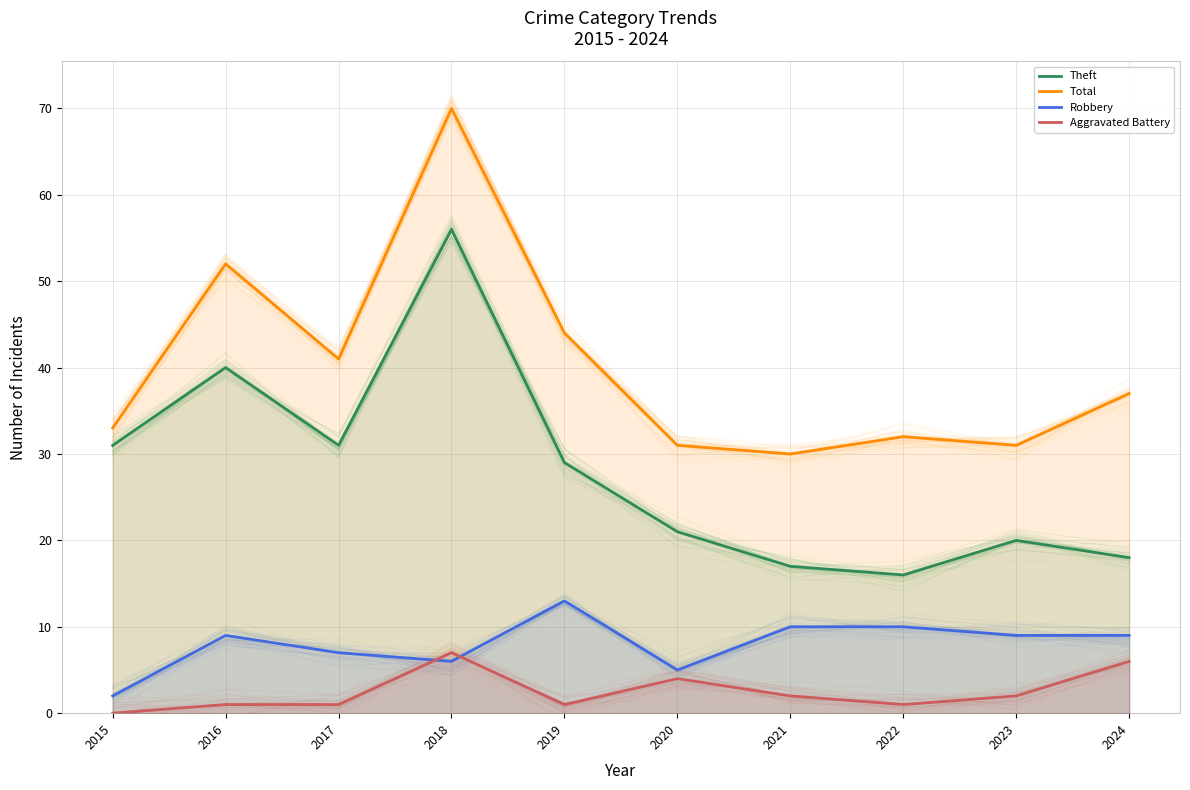

What is the total value across all series at 2018?

139